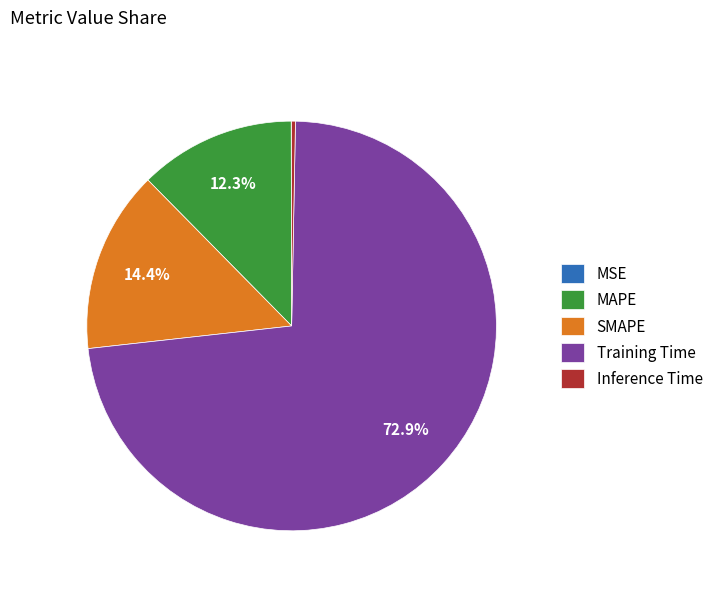

Combined, do Training Time and Inference Time account for over 50%?

Yes